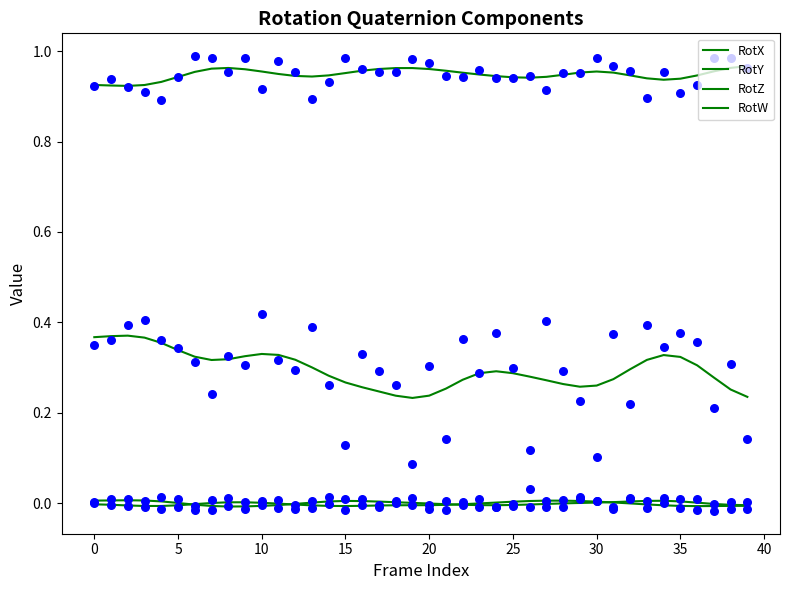

Which series contains the lowest Y value?

RotY